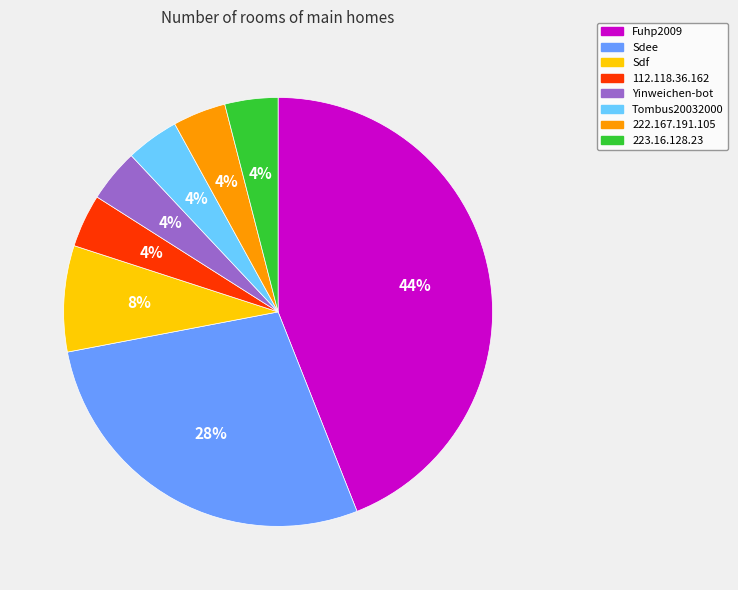

Does Yinweichen-bot represent more than half of the total?

No